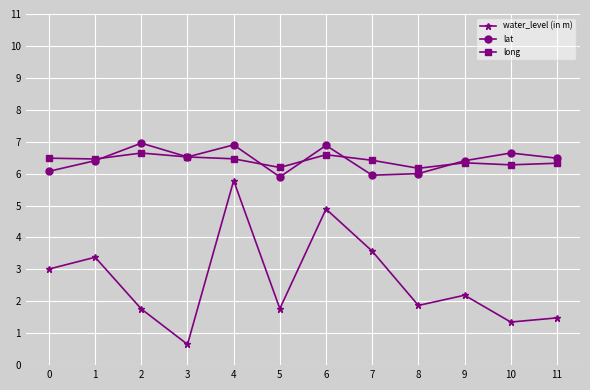

True or false: lat and water_level (in m) intersect in this chart.

False